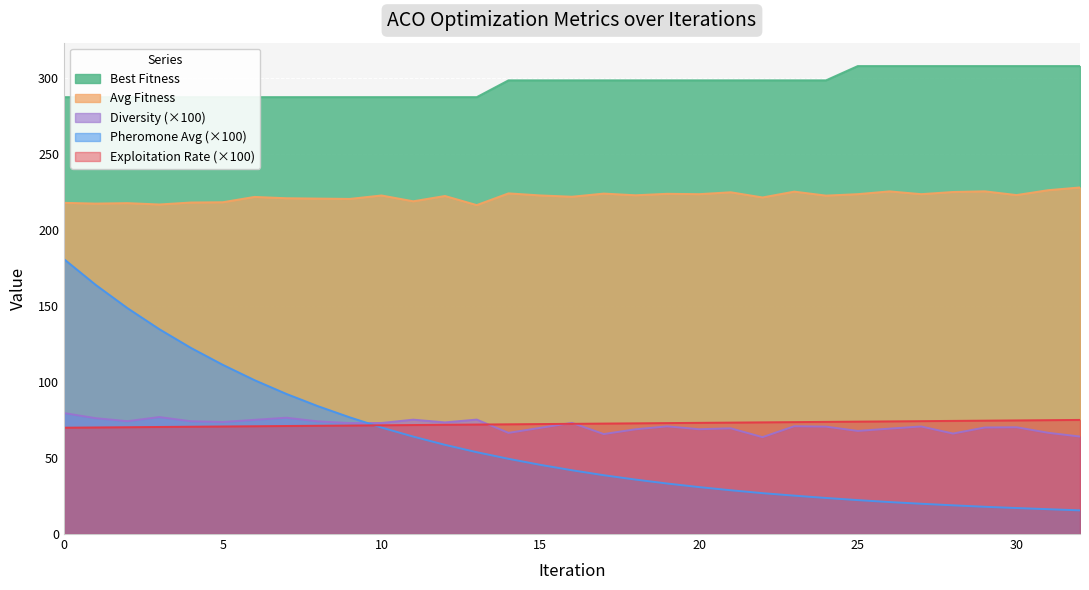

What is the sum of the pheromone_avg values at 16 and 3?

176.9